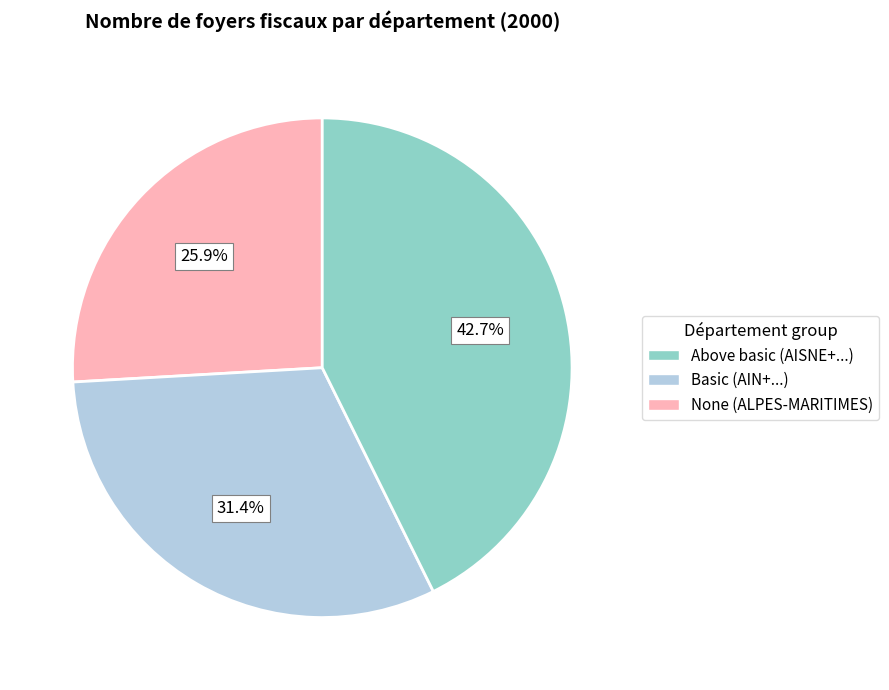

To the nearest percent, what is the difference between the largest and smallest slice percentages?

17%